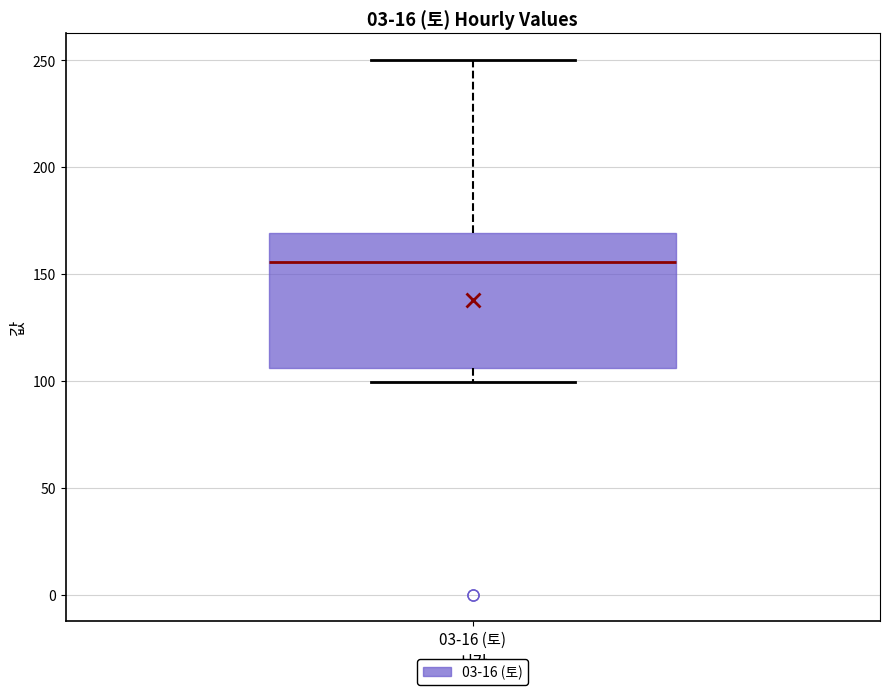

Read this box plot against the y-axis: the position of the median line, the range covered by the box, and the ends of both whiskers. The values are not printed on the chart, so give them approximately, as read against the axis.

median 155, box 105 to 170, whiskers 100 to 250